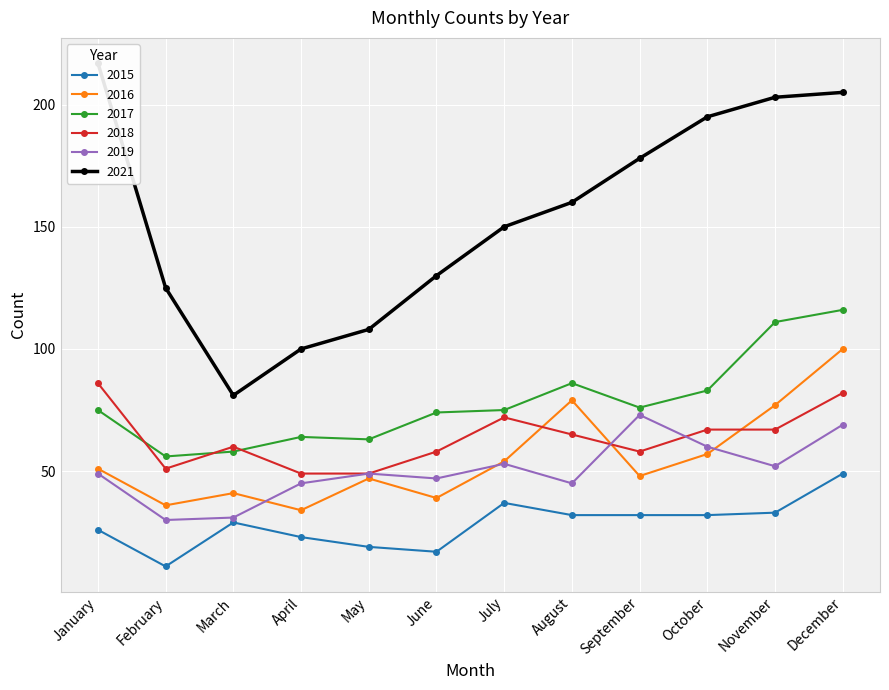

The value of 2021 at May is 149. True or false?

False